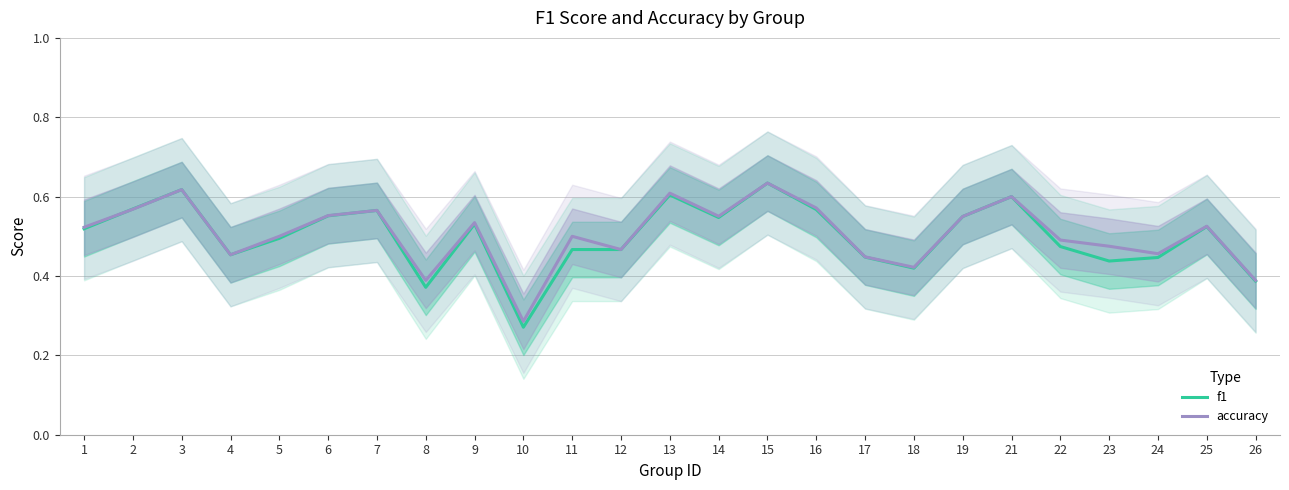

Reading left to right, extract all data points from this chart.

f1: 1=0.5	2=0.6	3=0.6	4=0.5	5=0.5	6=0.6	7=0.6	8=0.4	9=0.5	10=0.3	11=0.5	12=0.5	13=0.6	14=0.5	15=0.6	16=0.6	17=0.4	18=0.4	19=0.5	21=0.6	22=0.5	23=0.4	24=0.4	25=0.5	26=0.4
accuracy: 1=0.5	2=0.6	3=0.6	4=0.5	5=0.5	6=0.6	7=0.6	8=0.4	9=0.5	10=0.3	11=0.5	12=0.5	13=0.6	14=0.6	15=0.6	16=0.6	17=0.4	18=0.4	19=0.6	21=0.6	22=0.5	23=0.5	24=0.5	25=0.5	26=0.4